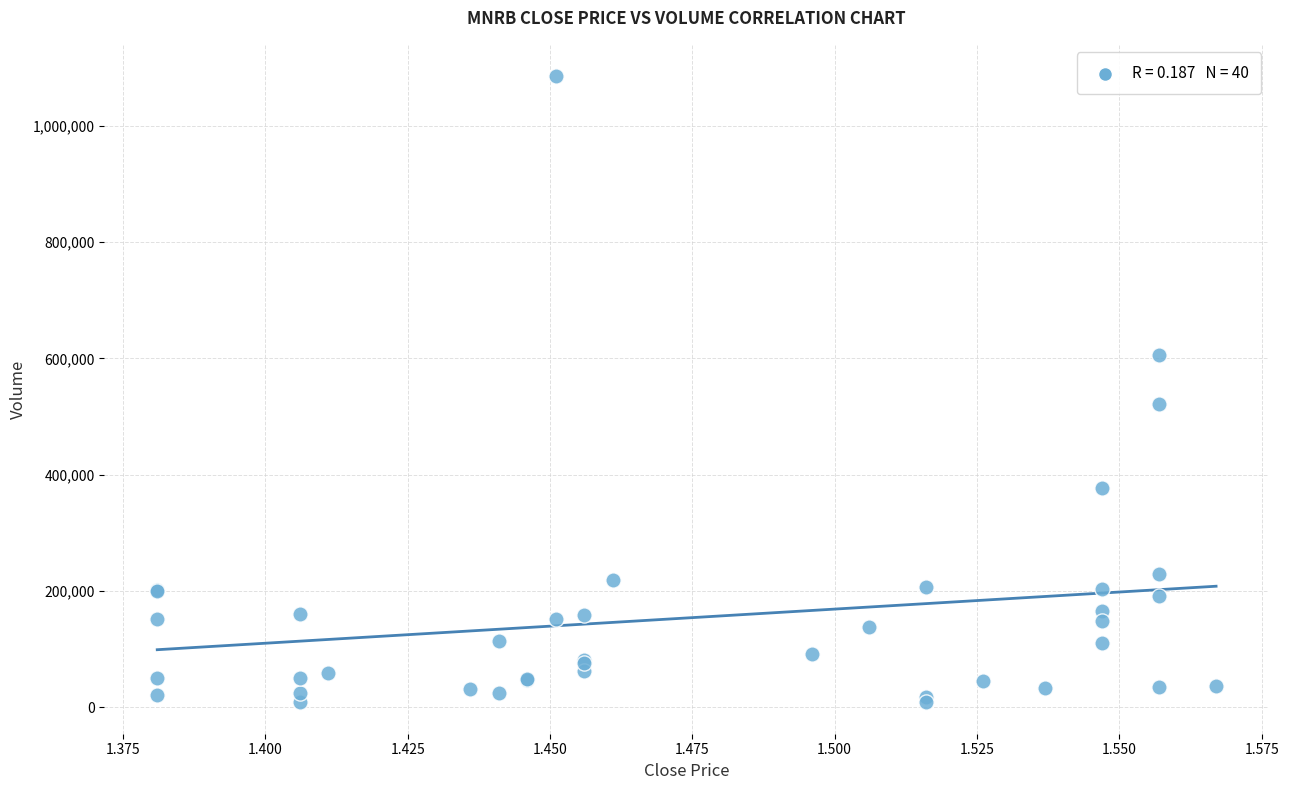

What Y value in the scatter plot is closest to 546962?

520774